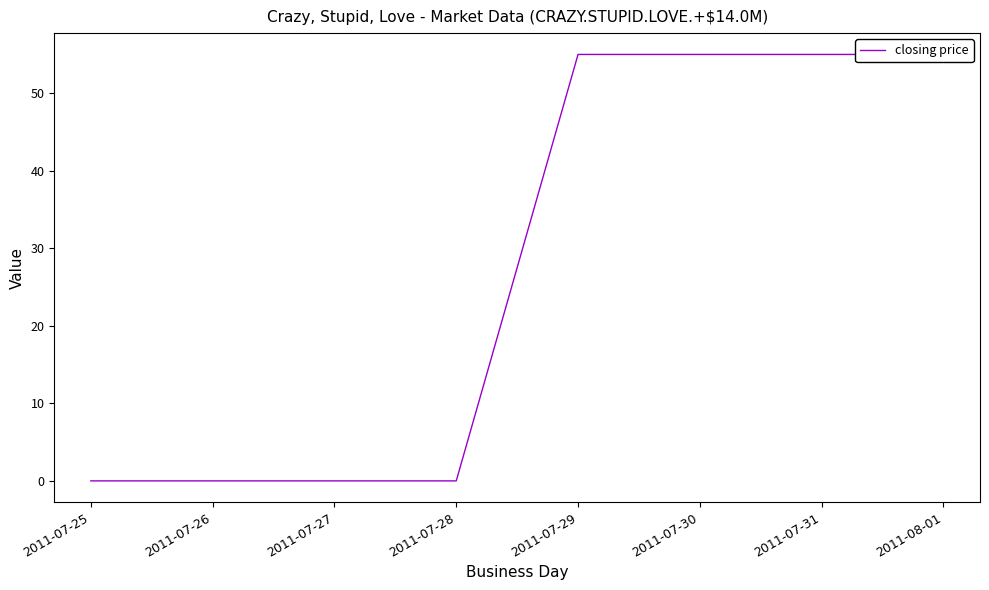

Count the values in the range 0 to 55.

8